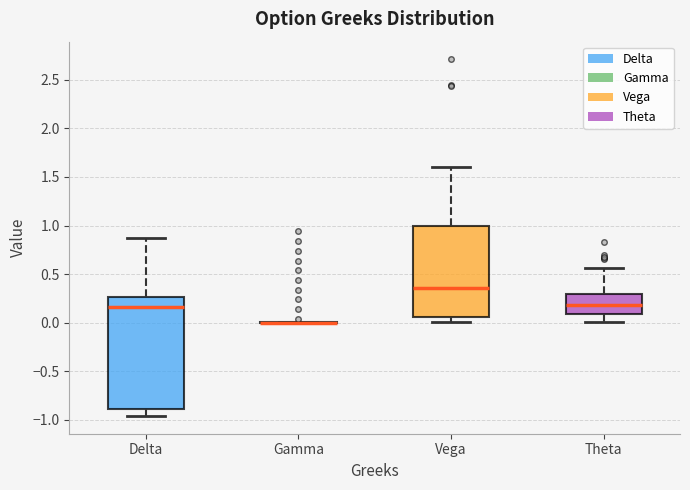

Which box is the tallest, from its lower edge to its upper edge?

Delta